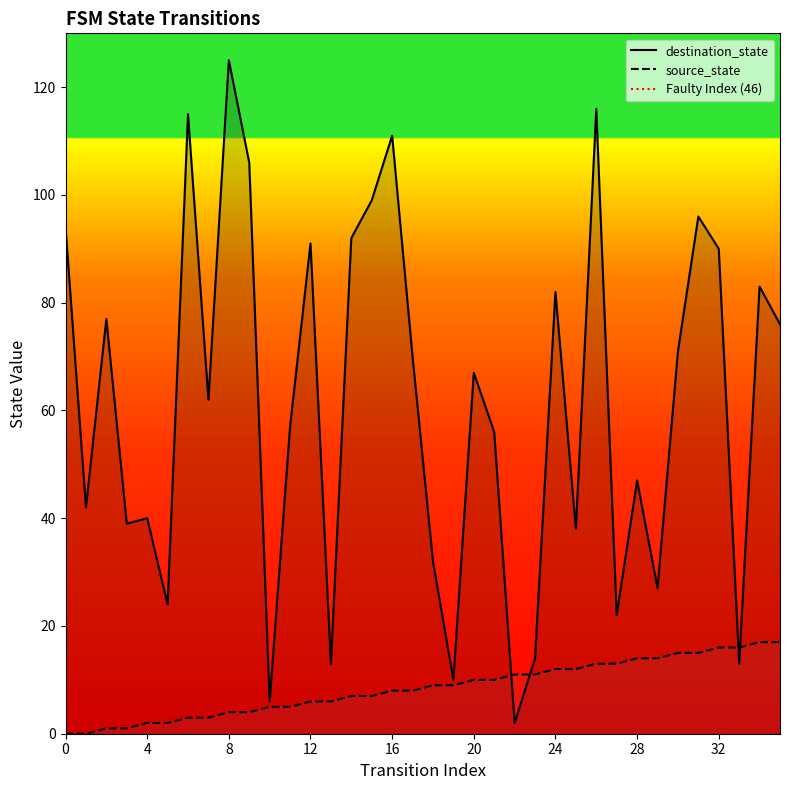

What is the average value of the destination_state series?

61